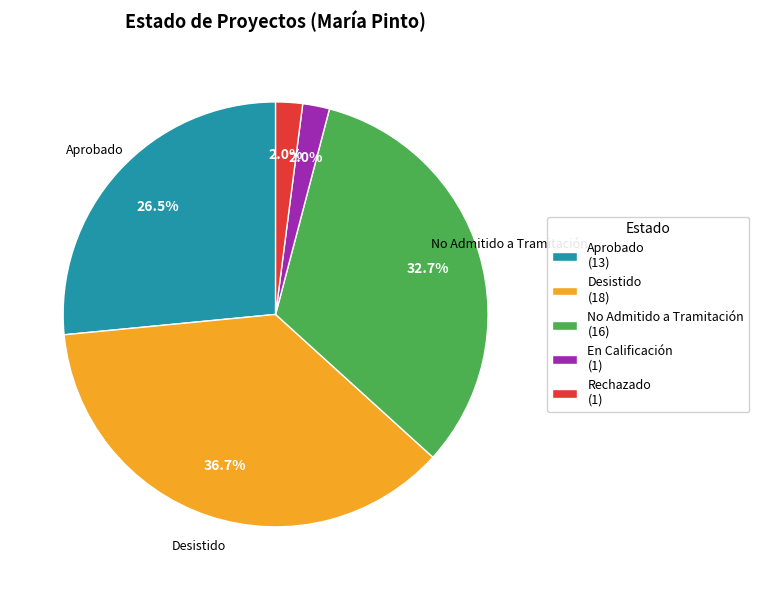

Do Desistido (18) and En Calificación (1) together represent more than half of the pie?

No